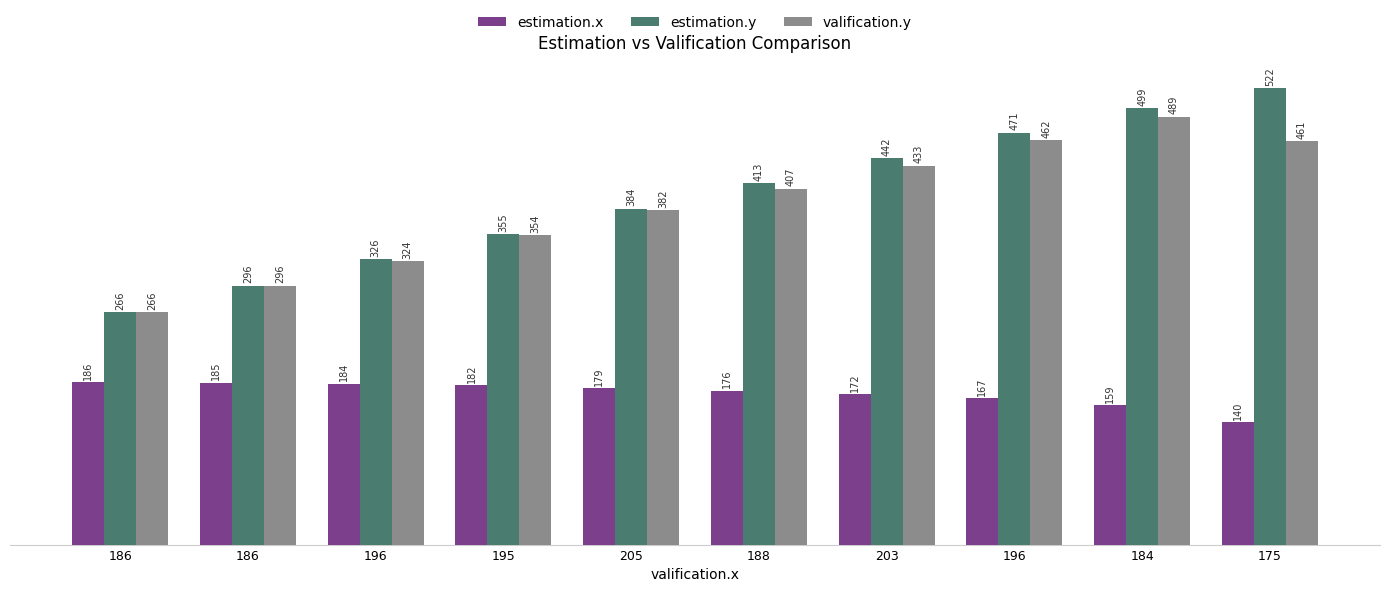

Reading left to right, list all the values displayed in this chart.

estimation.x: 186=186	186=185	196=184	195=182	205=179	188=176	203=172	196=167	184=159	175=140
estimation.y: 186=266	186=296	196=326	195=355	205=384	188=413	203=442	196=471	184=499	175=522
valification.y: 186=266	186=296	196=324	195=354	205=382	188=407	203=433	196=462	184=489	175=461